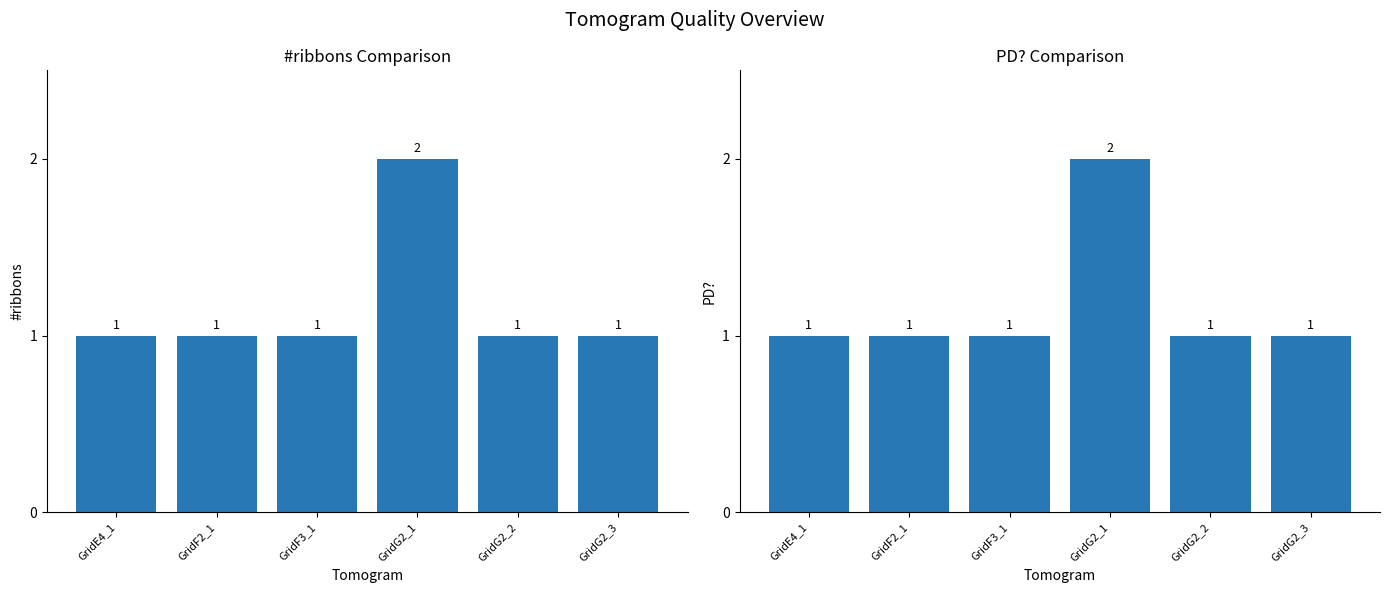

What is the value of the #ribbons bar at the 2nd from the left?

1